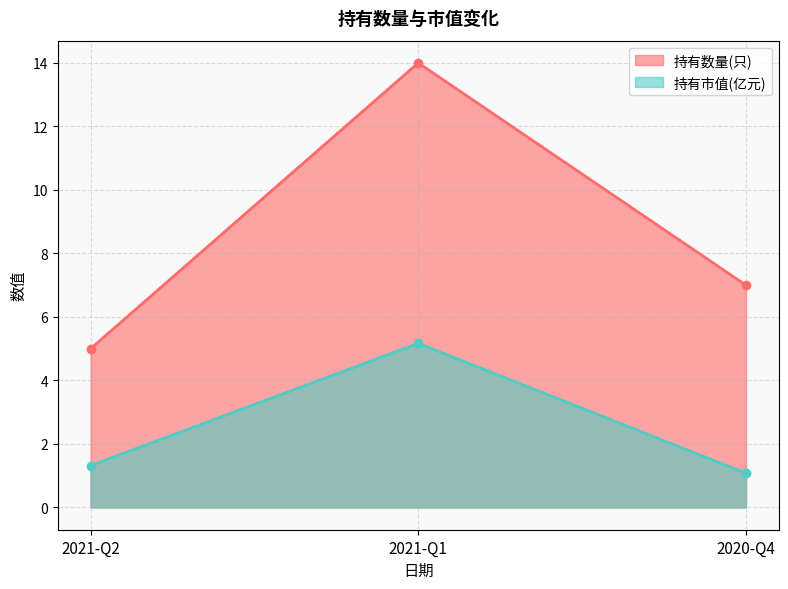

At which category is the sum across all series the highest?

2021-Q1